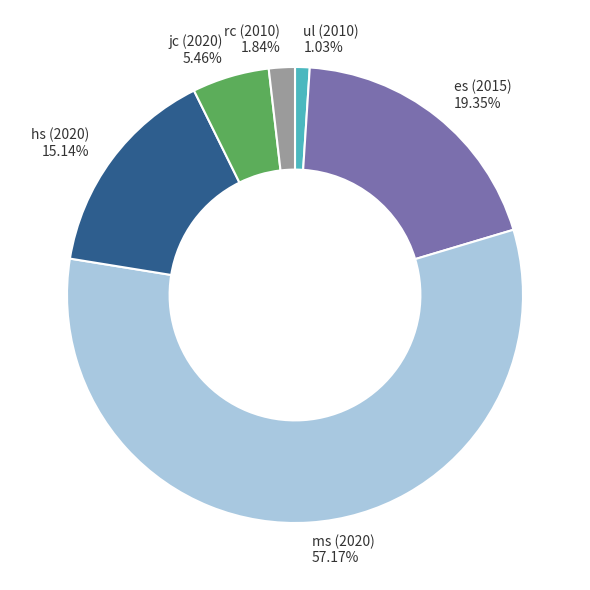

Rank the categories by value from highest to lowest.

ms (2020), es (2015), hs (2020), jc (2020), rc (2010), ul (2010)